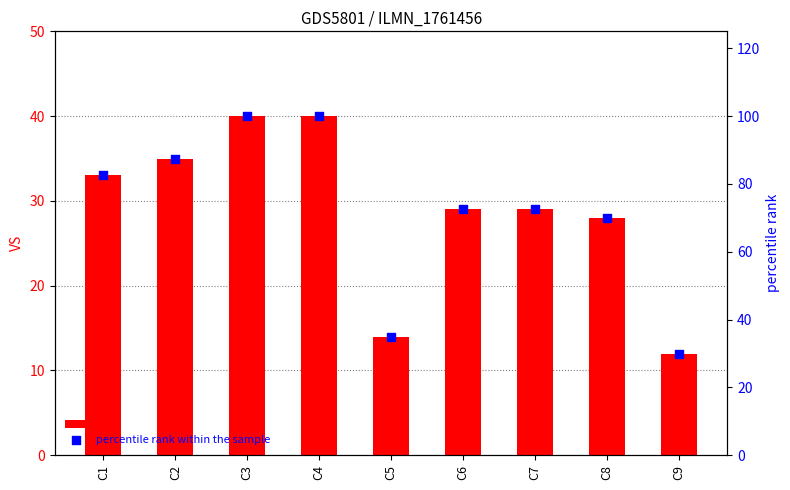

Which series contains the lowest Y value?

VS